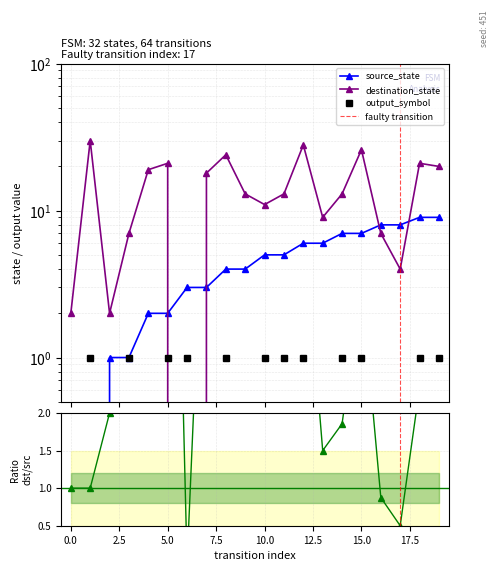

List the labels in order of output_symbol value, smallest first.

0, 2, 4, 7, 9, 13, 16, 17, 1, 3, 5, 6, 8, 10, 11, 12, 14, 15, 18, 19